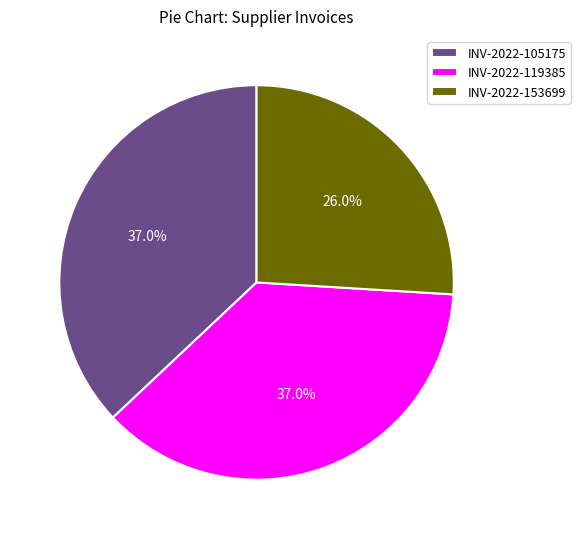

What portion of the pie excludes INV-2022-105175?

63.0%